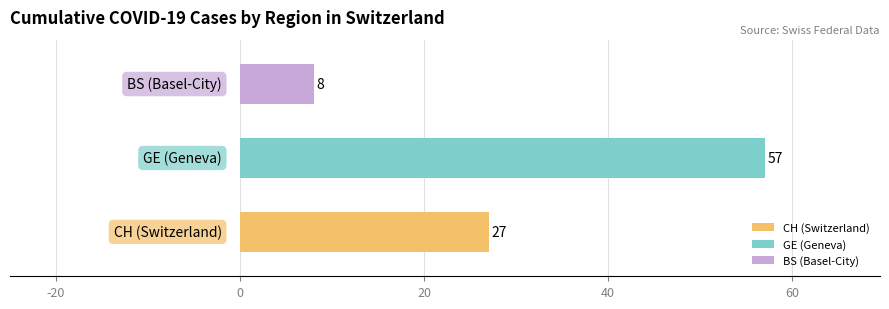

What is the difference between the maximum and minimum values?

49